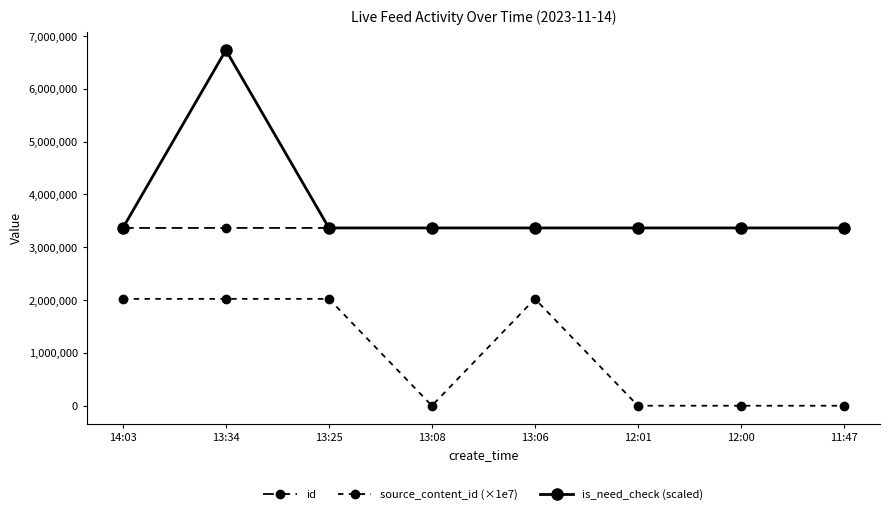

True or false: source_content_id (×1e7) has a value of 0.0 at 11:47.

True